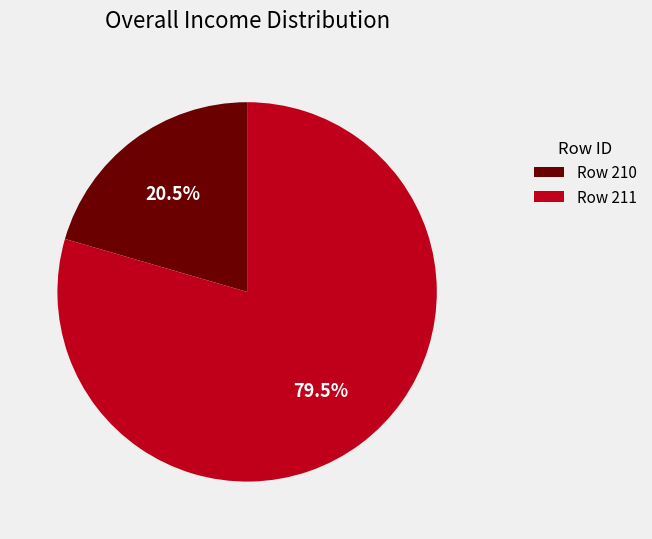

What is the largest slice in the pie chart?

Row 211